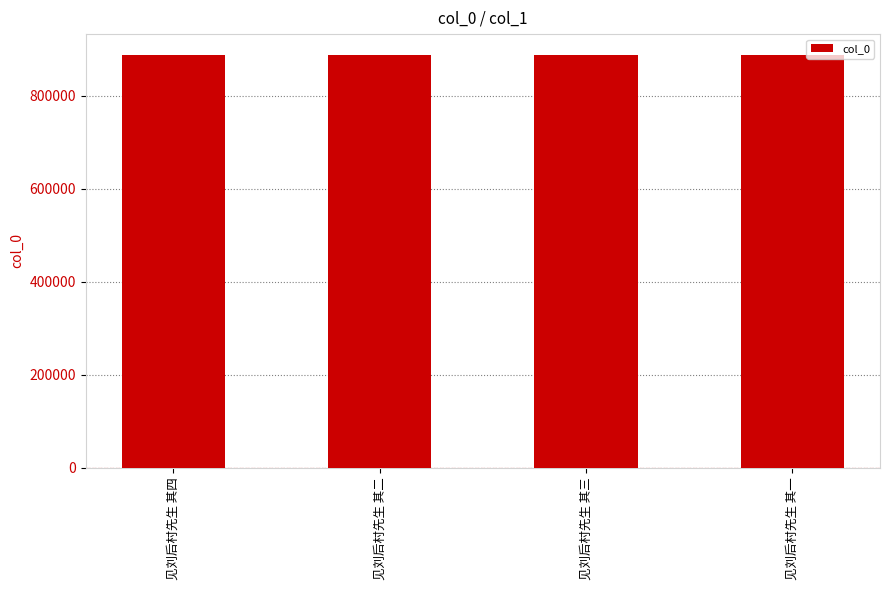

What value does the data have at 见刘后村先生 其二?

887949